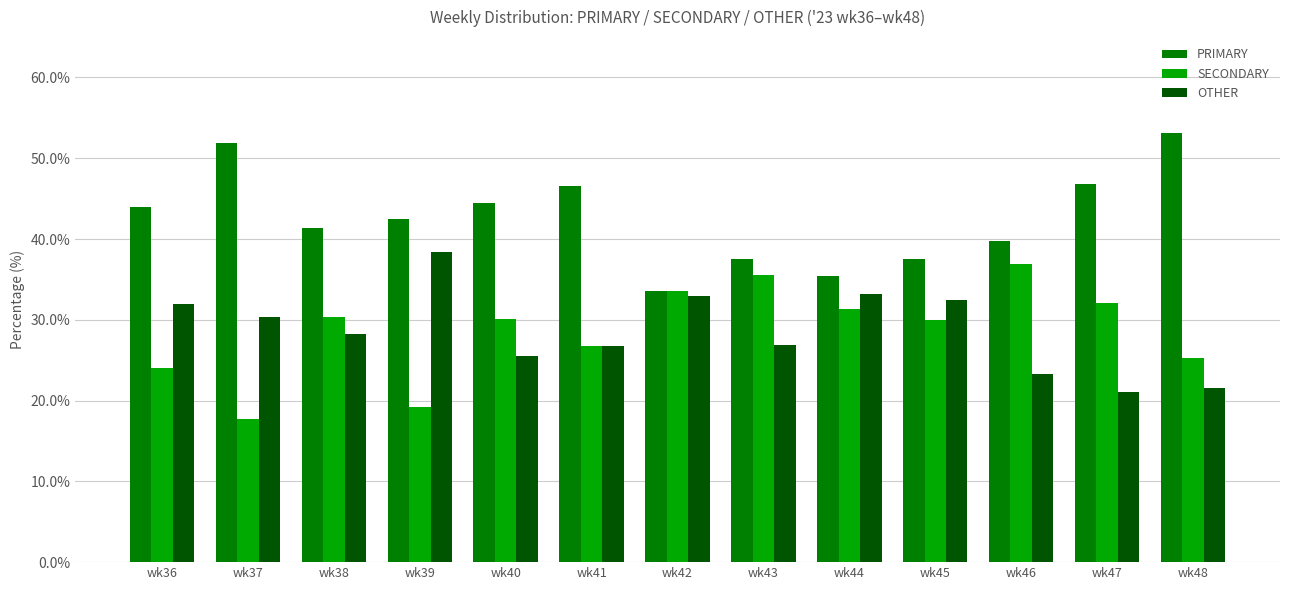

What is the difference between the highest and lowest values at wk46?

16.5